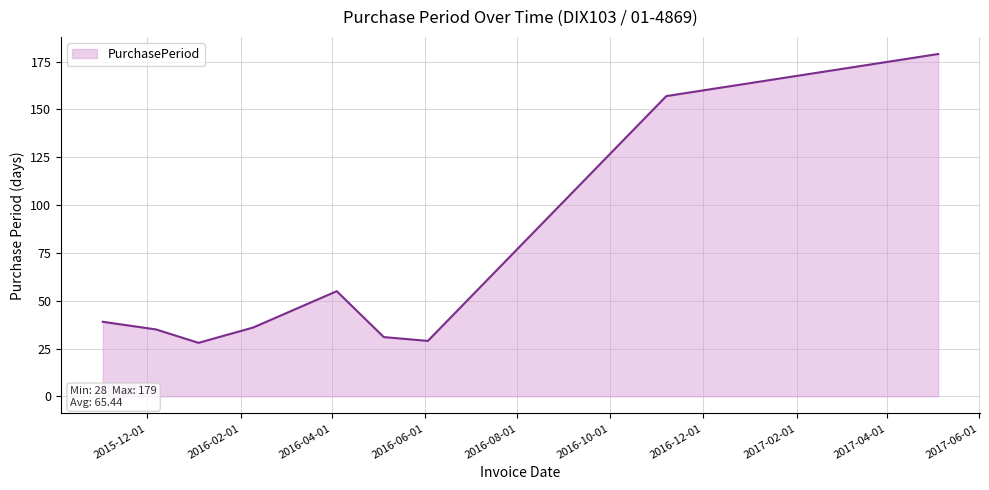

What is the difference between the maximum and second lowest values?

150